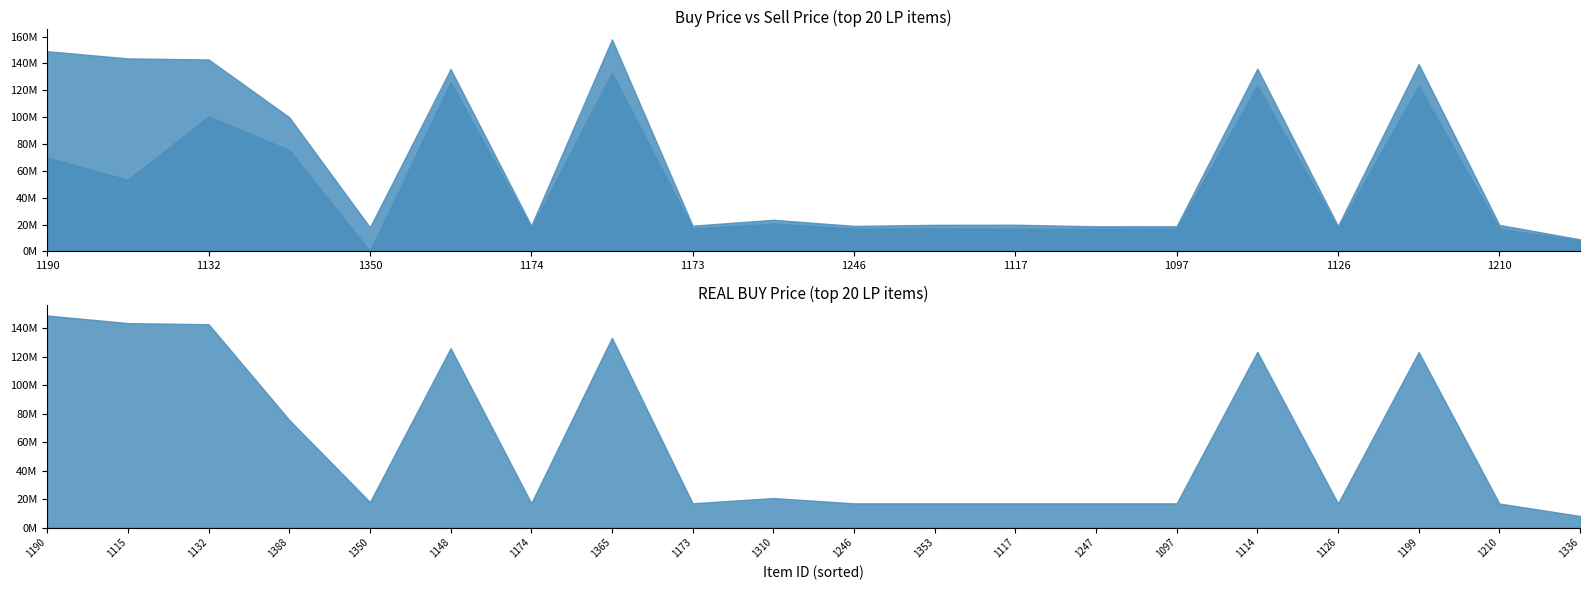

Read the REAL BUY Price value at 1097.

17000000.0